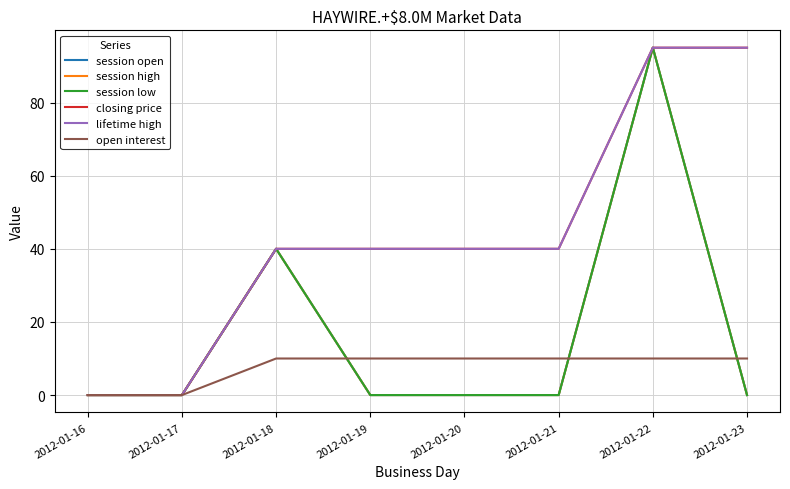

What is the maximum value shown in the chart?

95